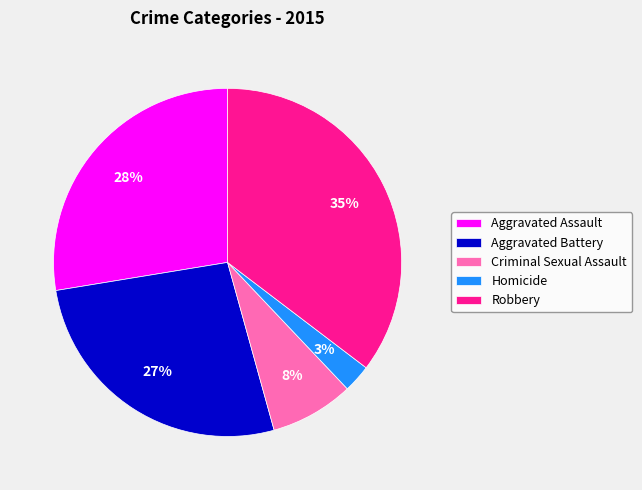

How many slices are in this pie chart?

5